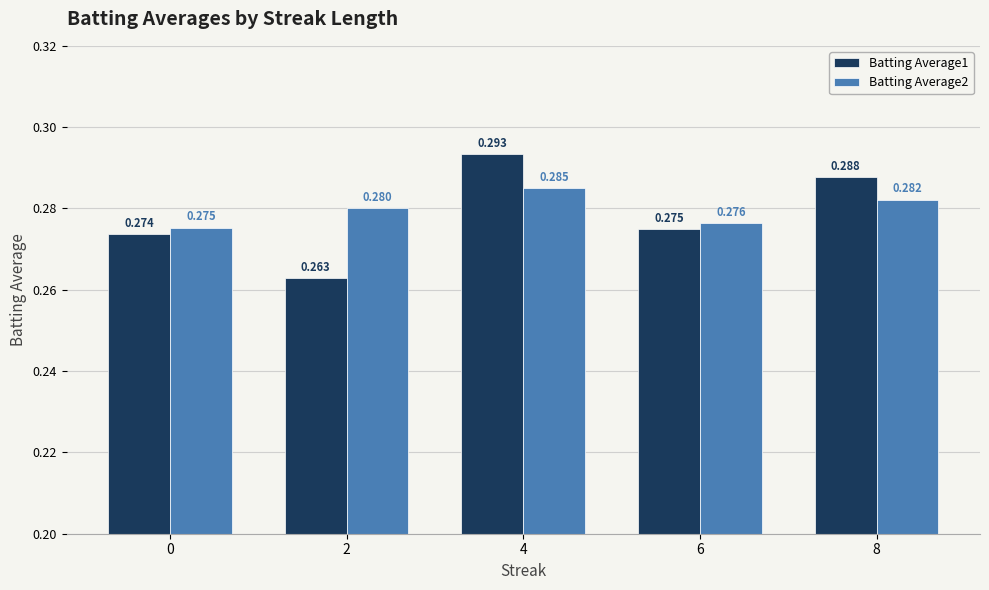

Rank the series by their average value, from highest to lowest.

Batting Average2, Batting Average1